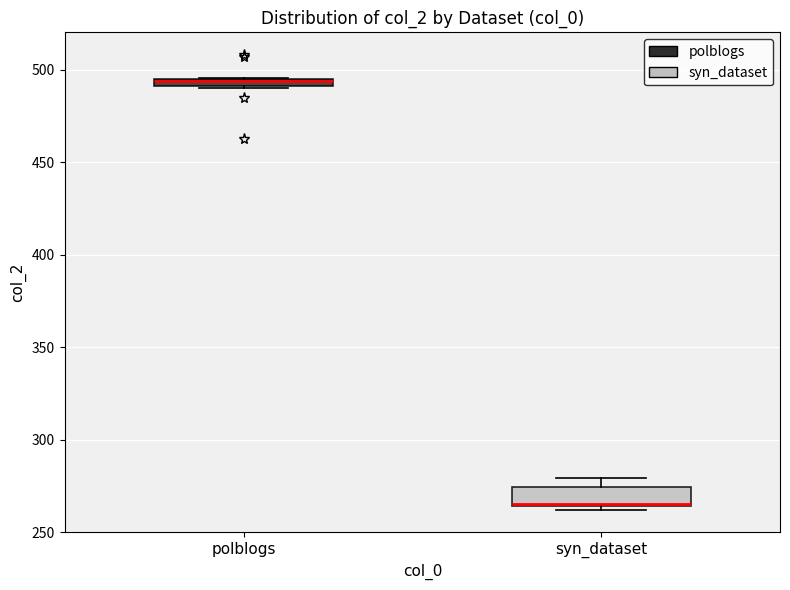

Comparing the boxes themselves (not the whiskers), which one is the tallest?

syn_dataset